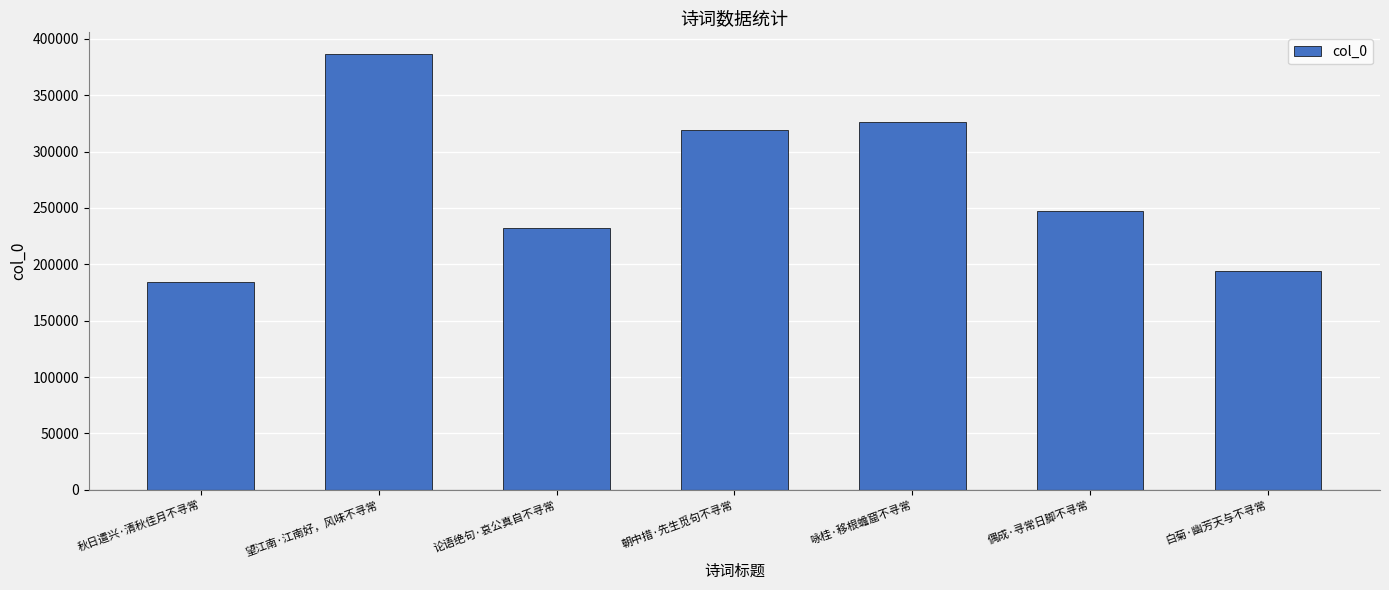

True or false: the data shows 232457 at 论语绝句·哀公真自不寻常.

True